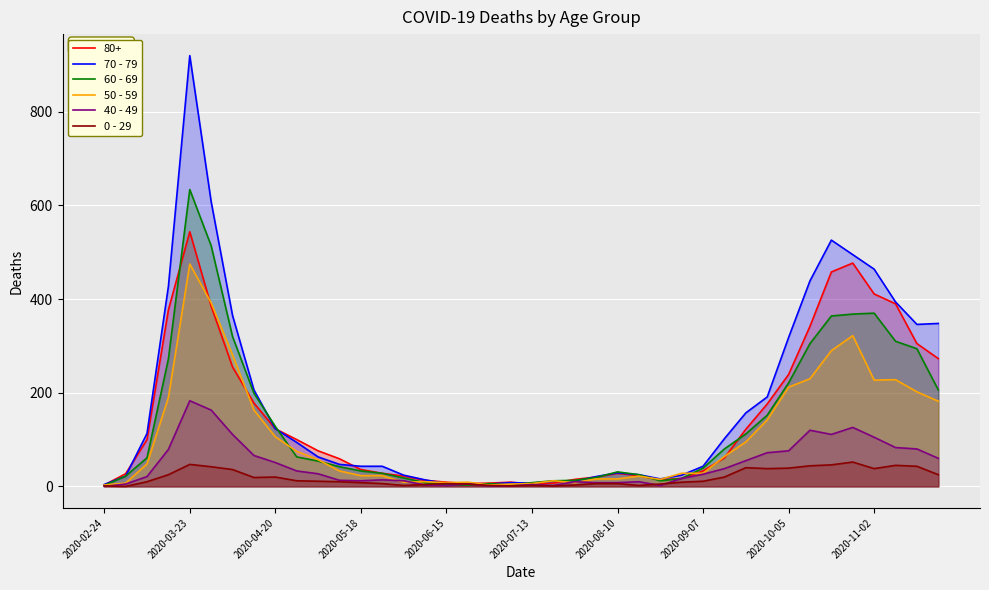

Does the chart display data point markers on the line(s)?

No